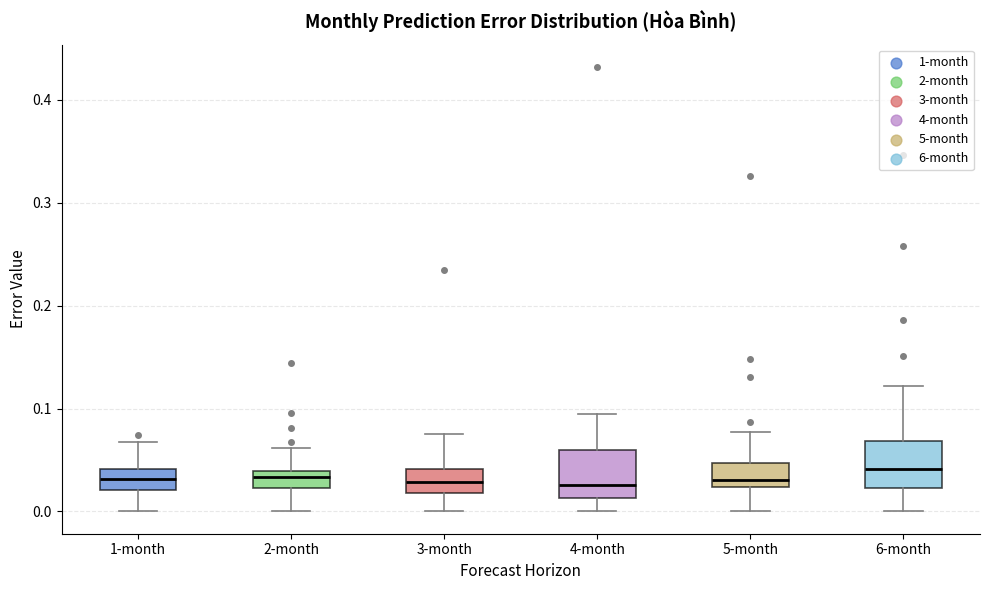

Reading left to right, read every box against the y-axis: the position of its median line, the range the box covers, and the ends of its whiskers. The values are not printed on the chart, so give them approximately, as read against the axis.

1-month: median 0.03, box 0.02 to 0.04, whiskers 0.00 to 0.07
2-month: median 0.03, box 0.02 to 0.04, whiskers 0.00 to 0.06
3-month: median 0.03, box 0.02 to 0.04, whiskers 0.00 to 0.08
4-month: median 0.03, box 0.01 to 0.06, whiskers 0.00 to 0.09
5-month: median 0.03, box 0.02 to 0.05, whiskers 0.00 to 0.08
6-month: median 0.04, box 0.02 to 0.07, whiskers 0.00 to 0.12